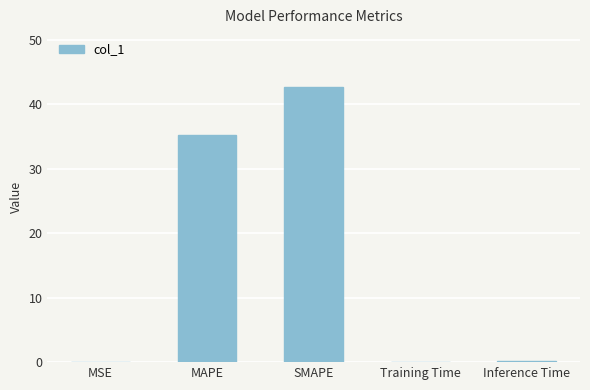

The chart shows a value of 0.1 at Training Time. True or false?

True